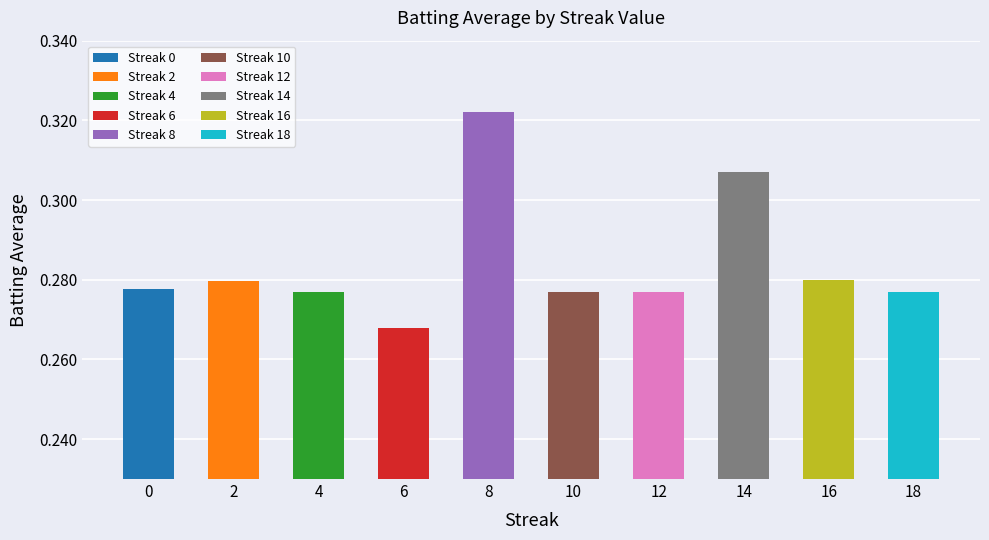

How many bars are there in total?

10